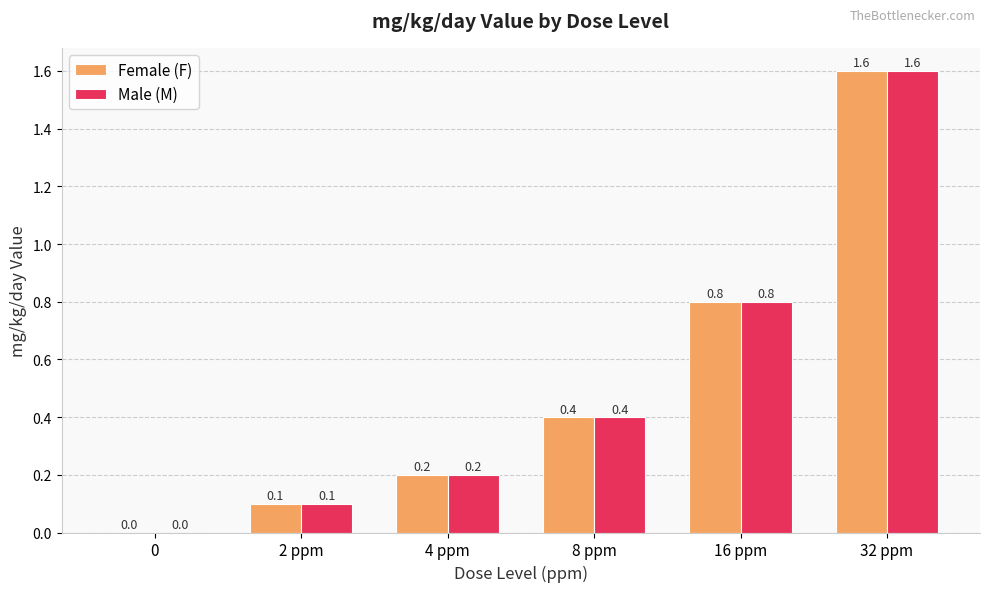

What is the total value across all series at 8 ppm?

0.8